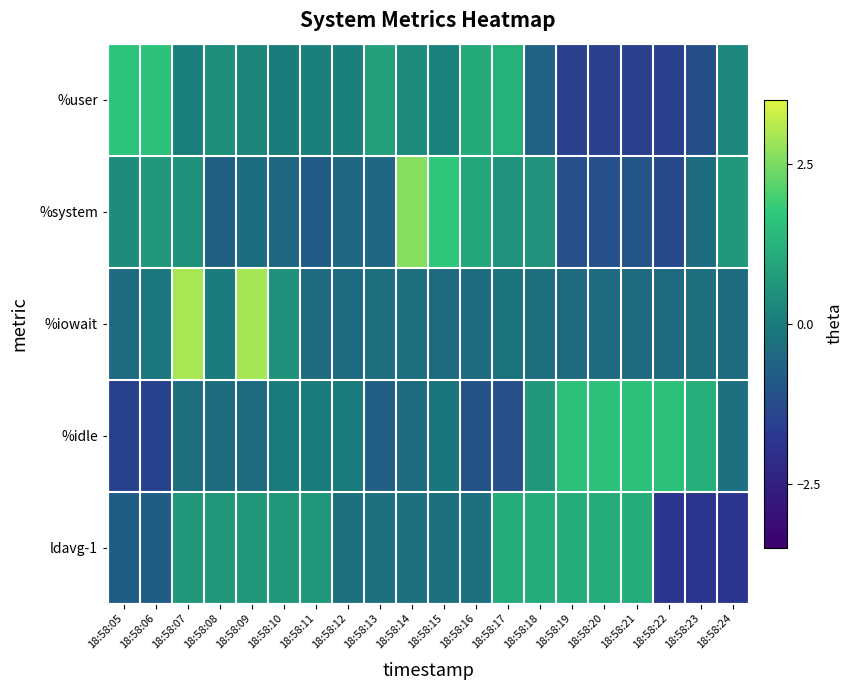

At how many categories does at least one series exceed 2?

3